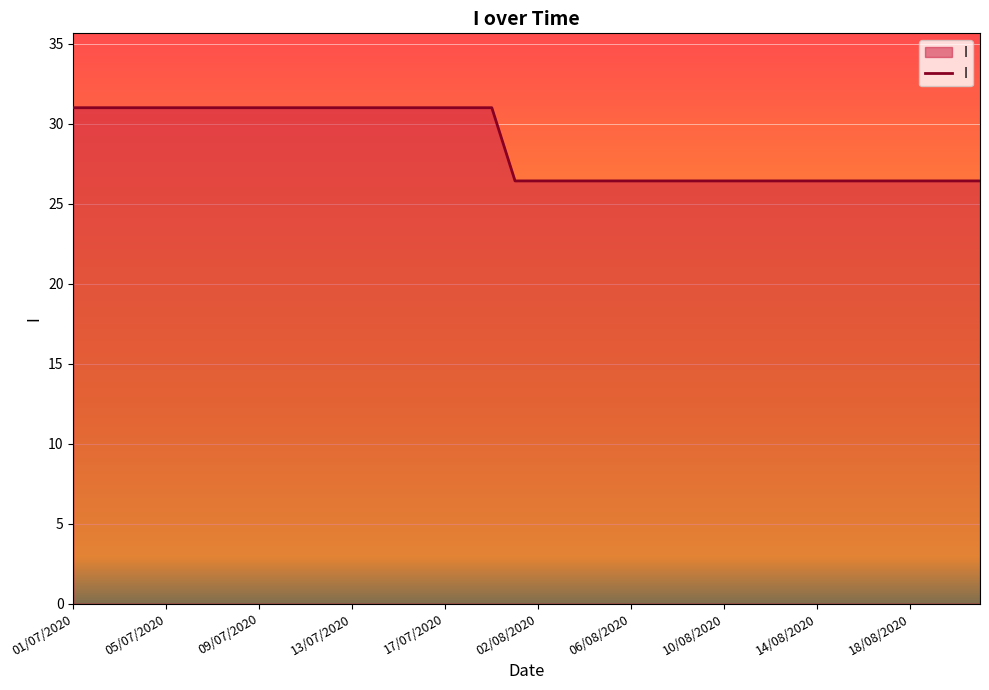

How many lines are shown in the chart?

1